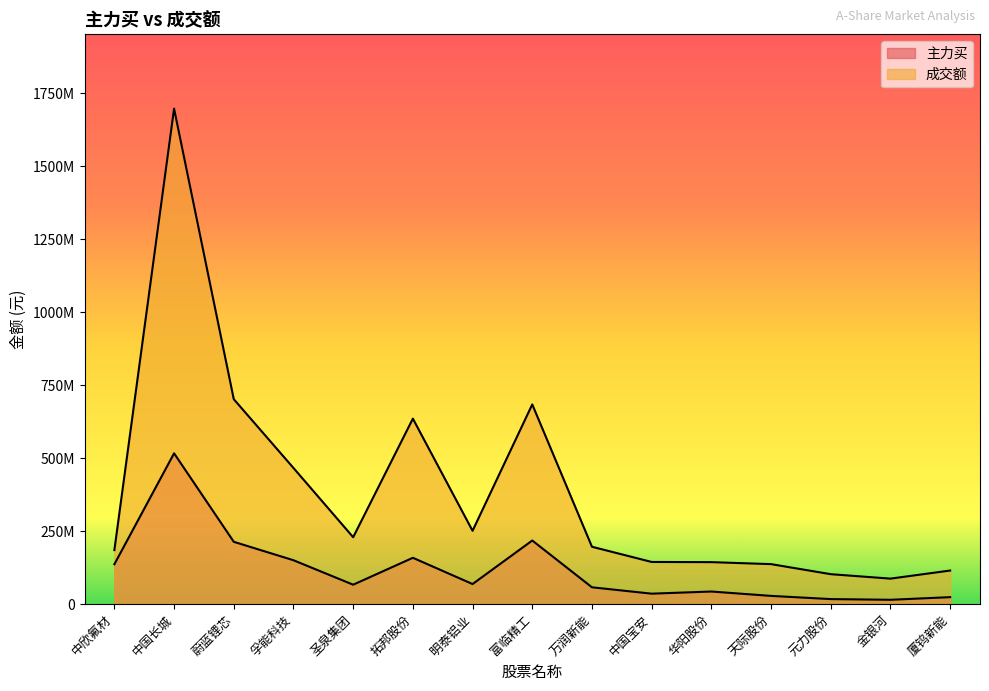

What is the difference between the second highest and minimum values in the 主力买 series?

202987529